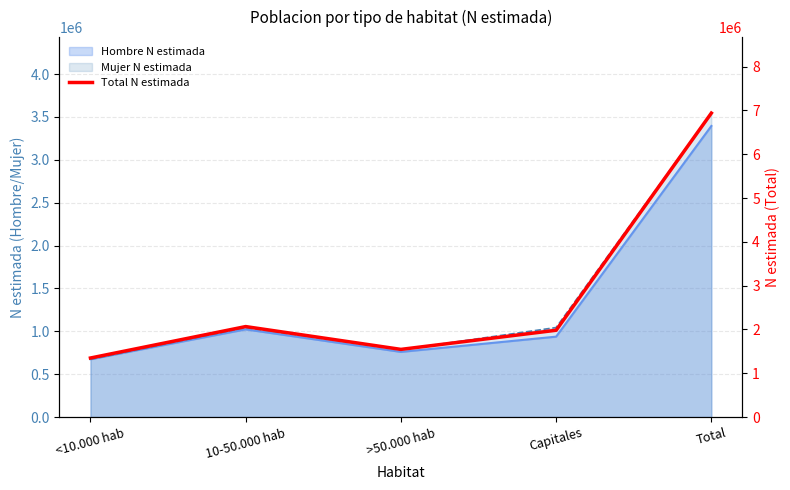

How many values are below 1981346?

2